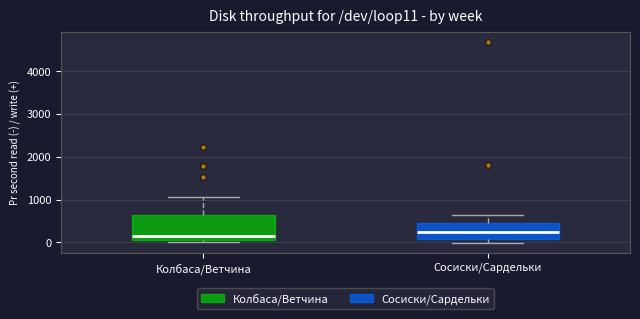

Reading left to right, read every box against the y-axis: the position of its median line, the range the box covers, and the ends of its whiskers. The values are not printed on the chart, so give them approximately, as read against the axis.

Колбаса/Ветчина: median 100 (just above the box's lower edge), box 100 to 600, whiskers 0 to 1100
Сосиски/Сардельки: median 200, box 100 to 500, whiskers 0 to 600